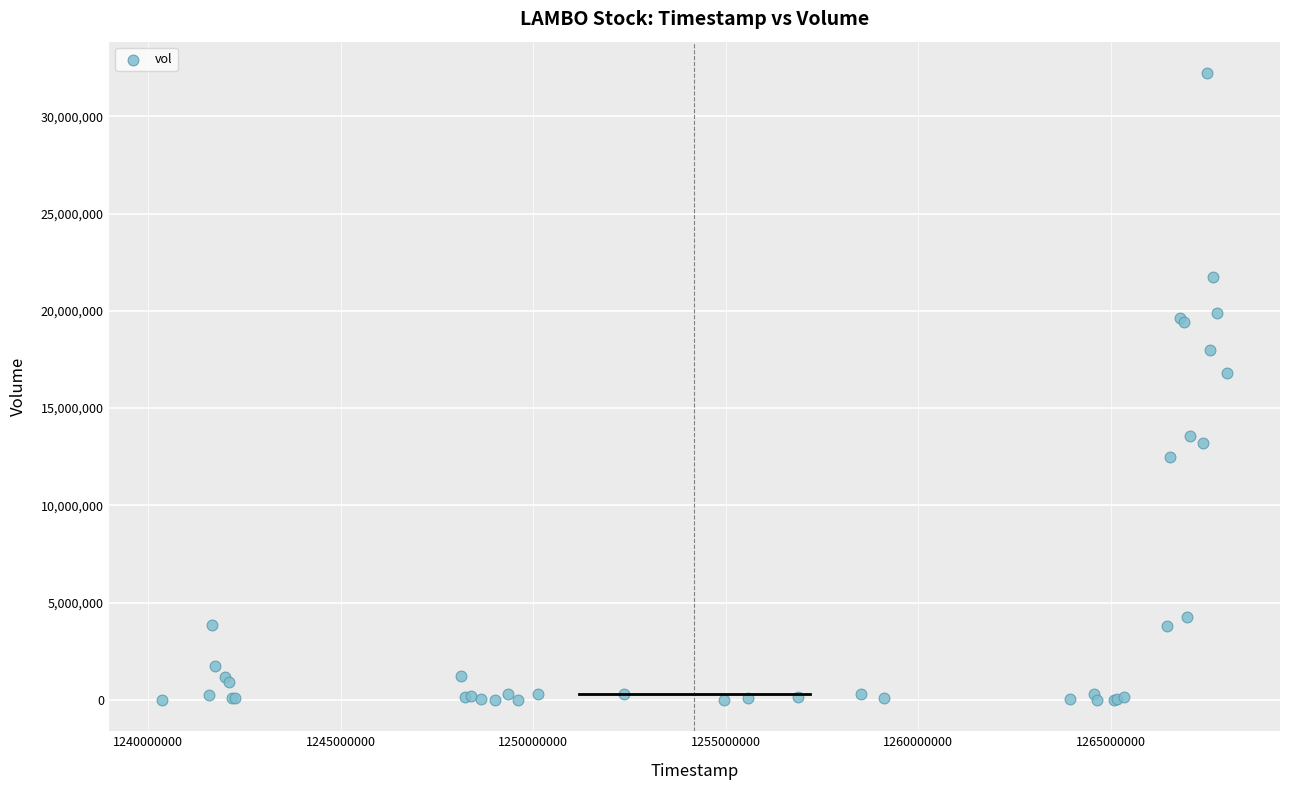

What Y value in the scatter plot is closest to 16114176?

16789438